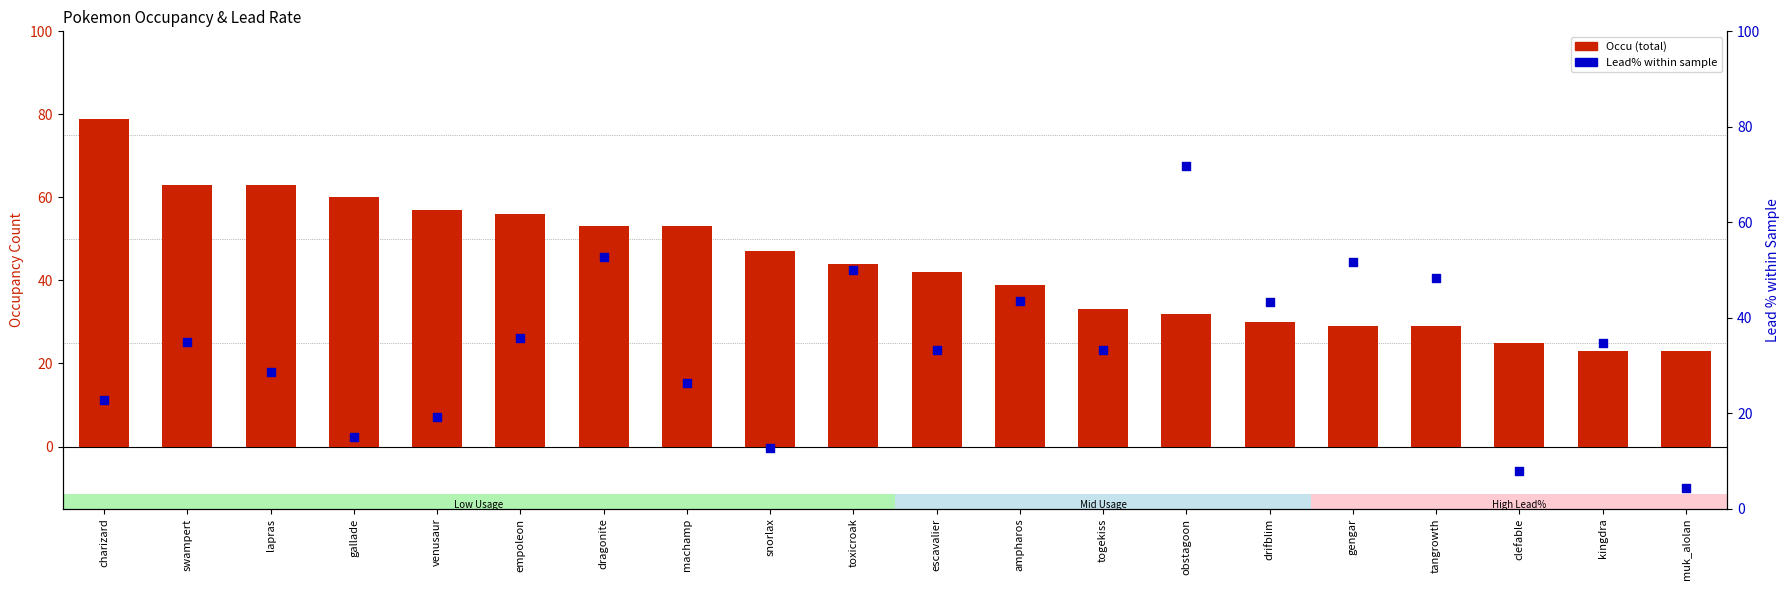

What is the total value across all series at drifblim?

73.3